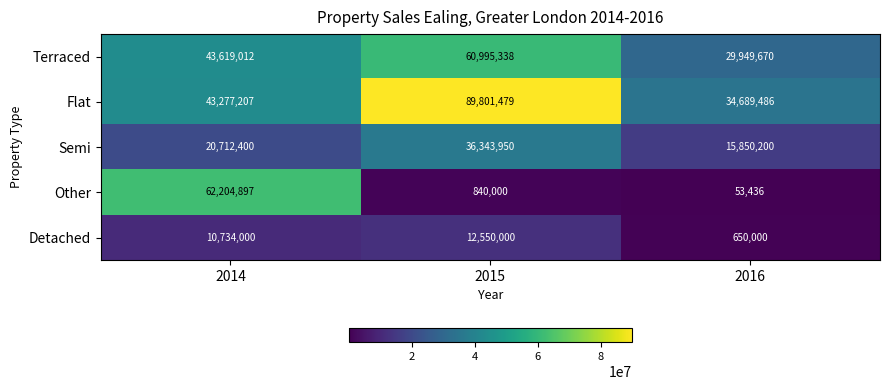

What is the sum of all Detached values?

23934000